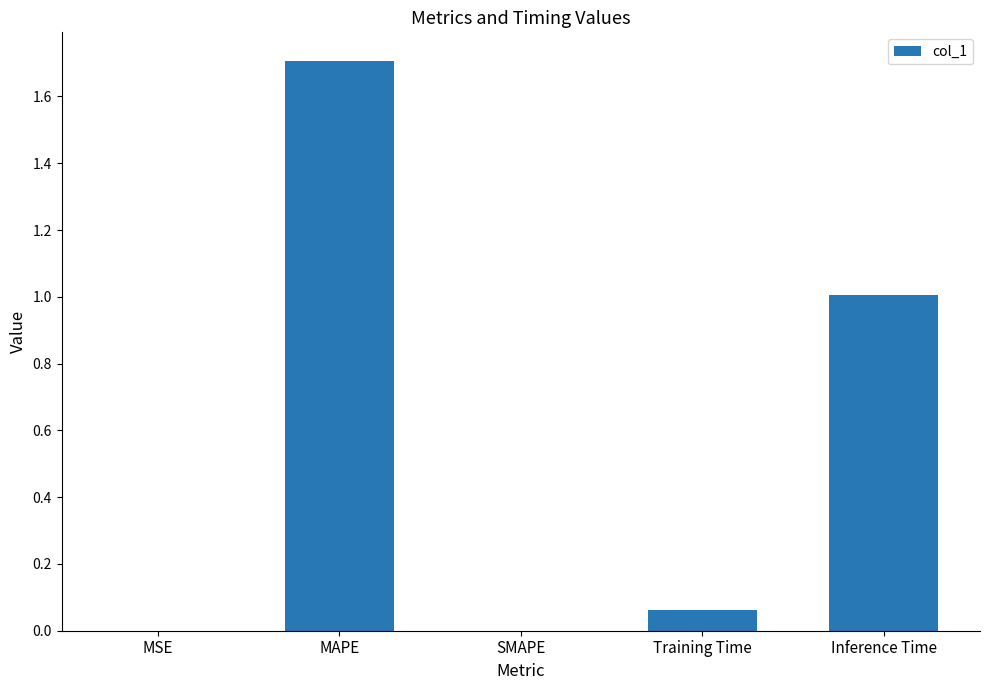

What is the sum of the values at SMAPE and Inference Time?

1.0